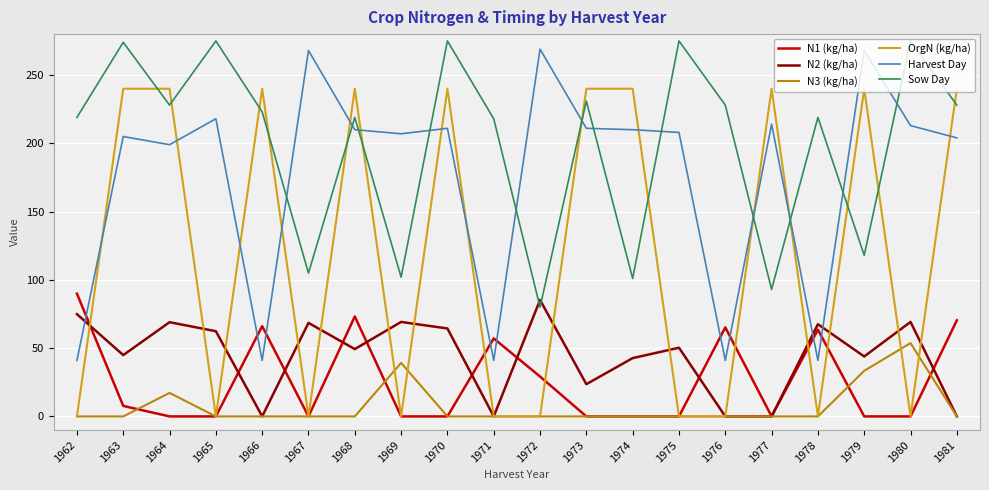

Does the chart display data point markers on the line(s)?

No